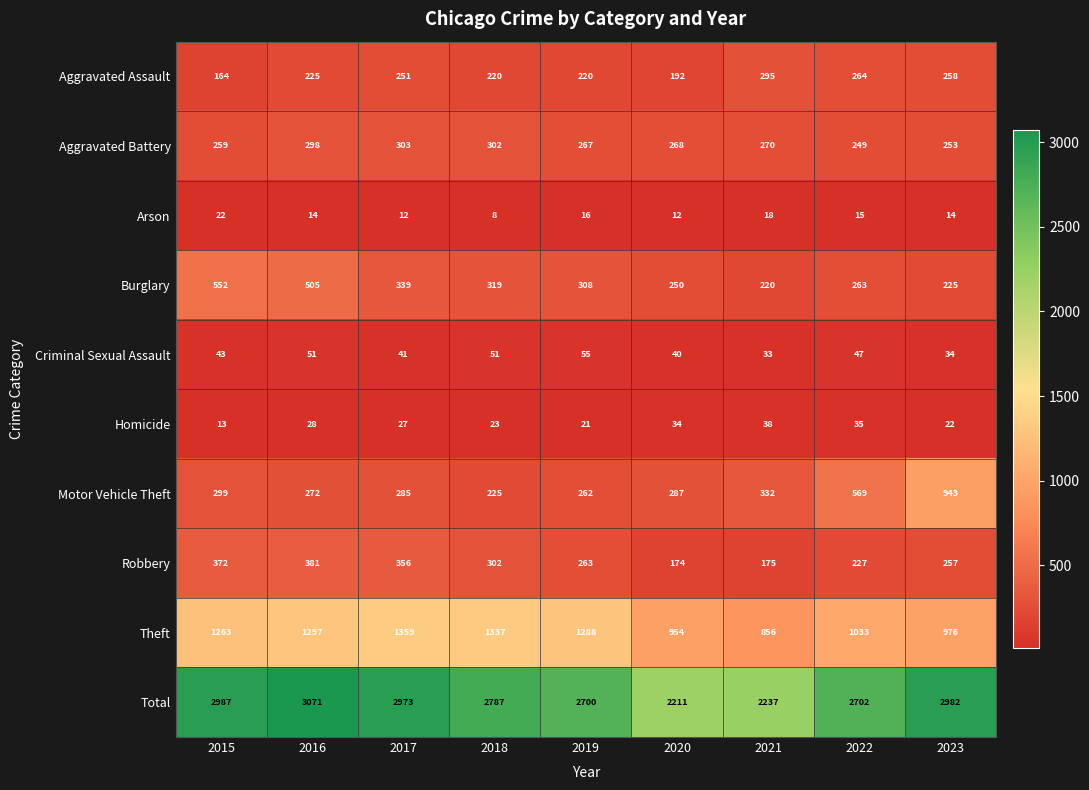

Where is Total nearest to the value 2641?

2019